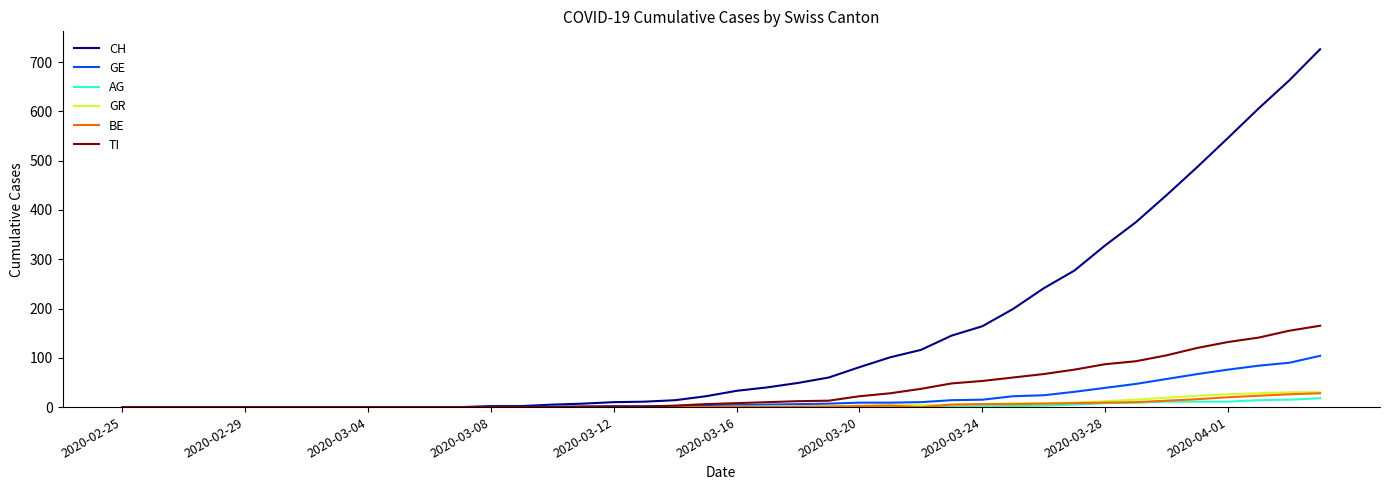

Which series has the largest total across all categories?

CH